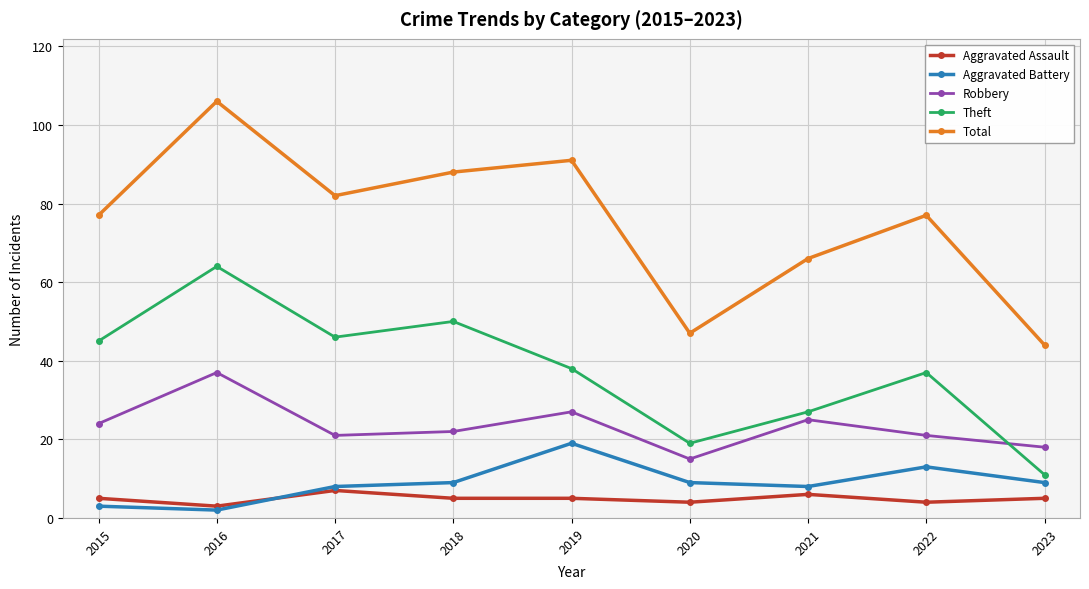

What is the highest value of the Total series?

106